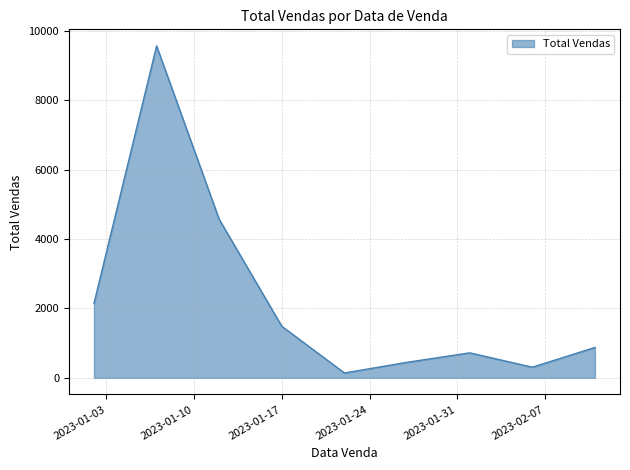

What is the difference between the maximum and minimum values?

9427.5